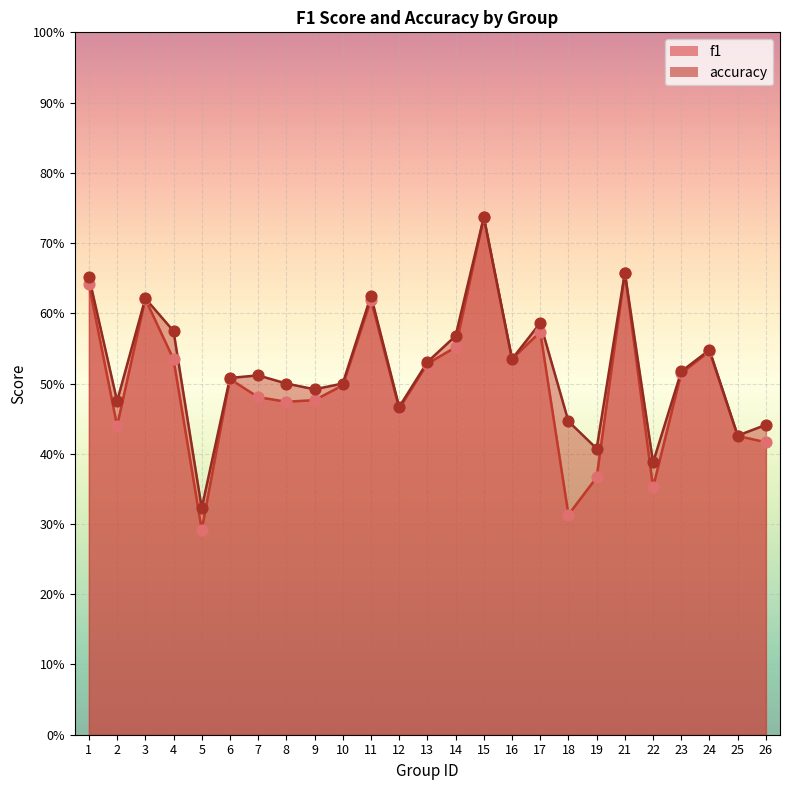

Is the value of f1 at 10 greater than the value of accuracy at 3?

No